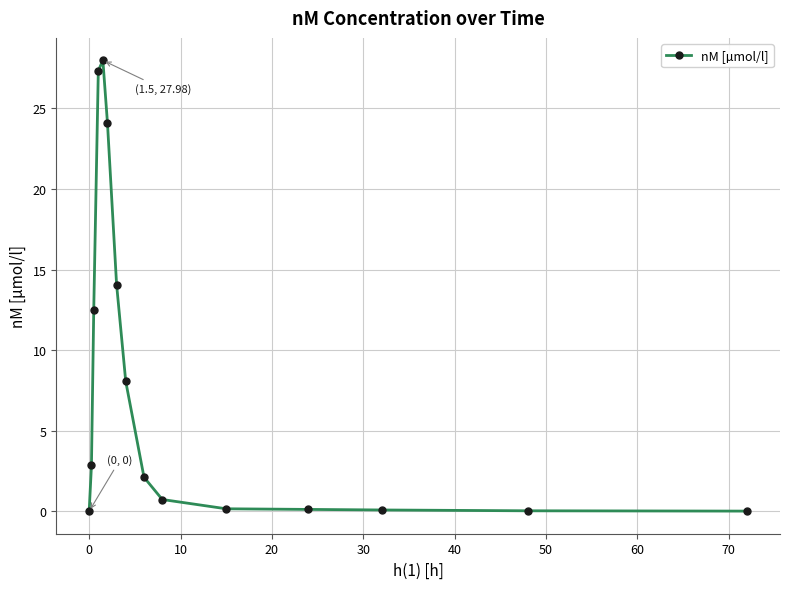

True or false: there are more than 0 points higher than both neighbors.

True